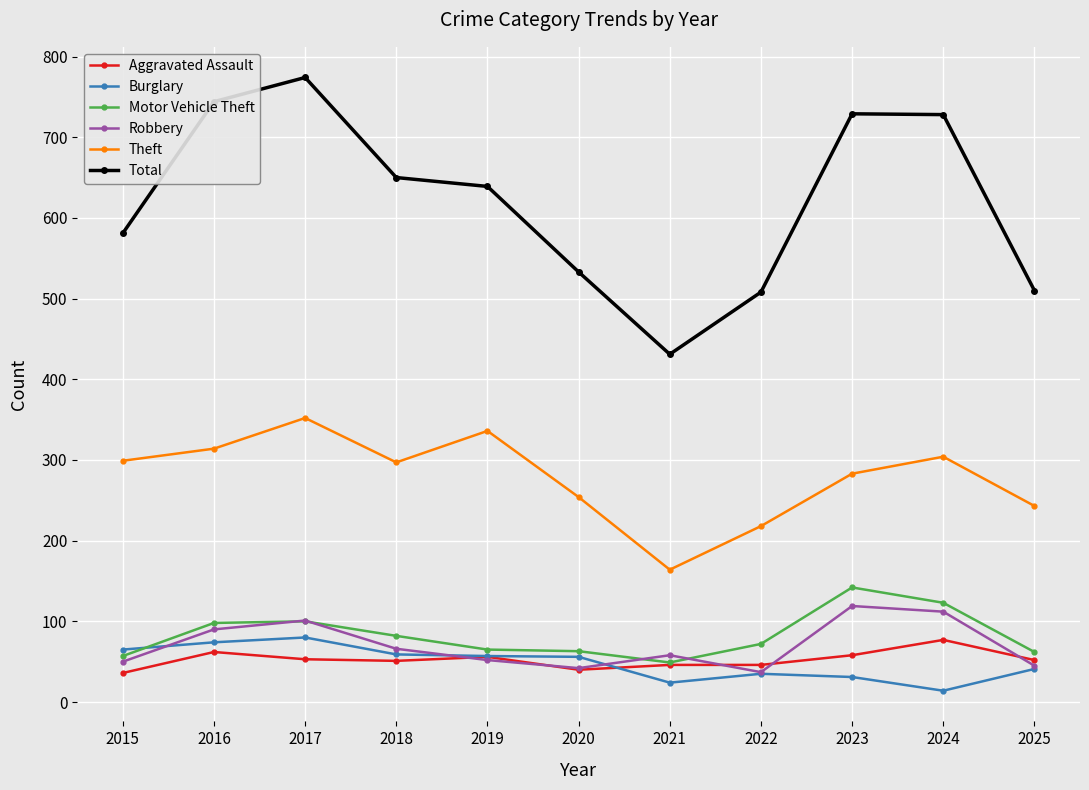

How many categories are shown in the chart?

11